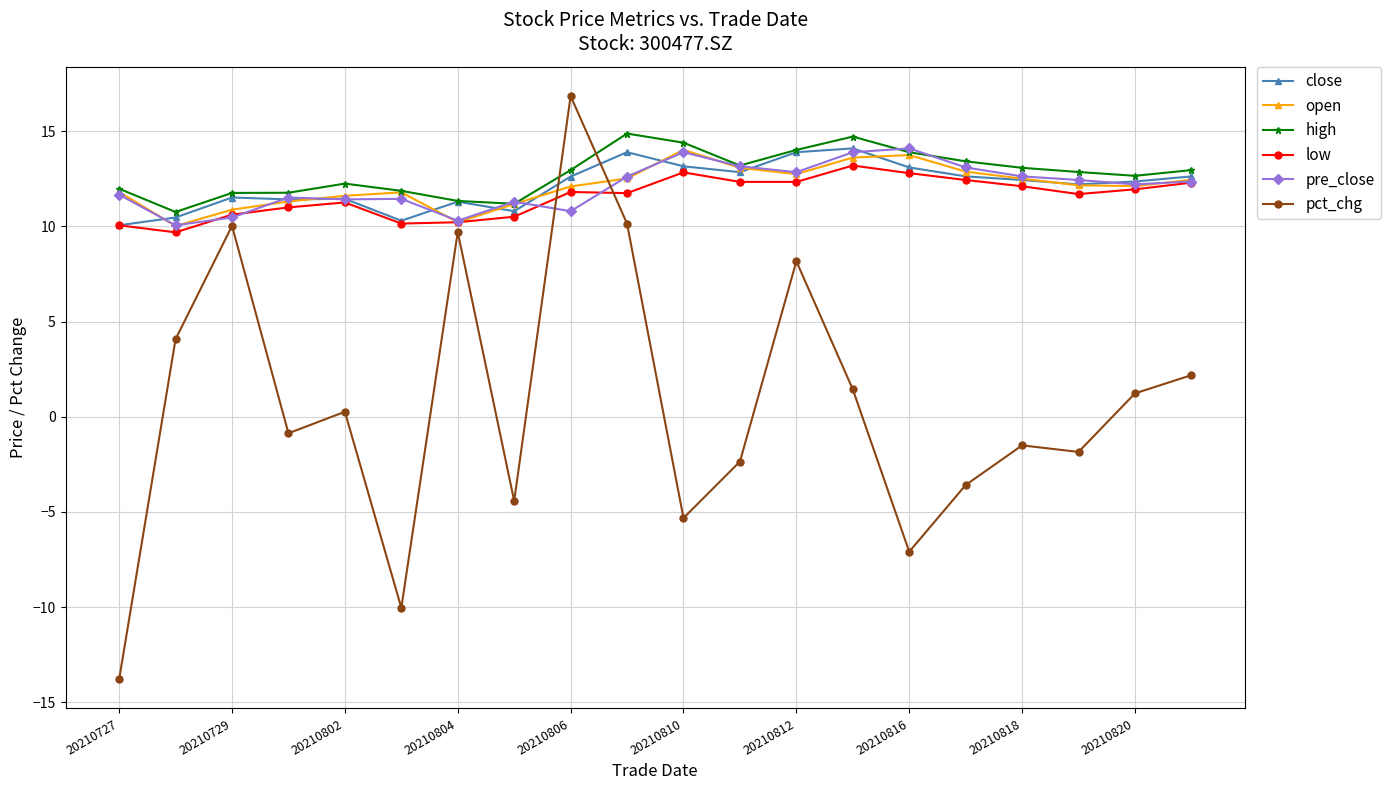

Which series has the largest range (max minus min)?

pct_chg